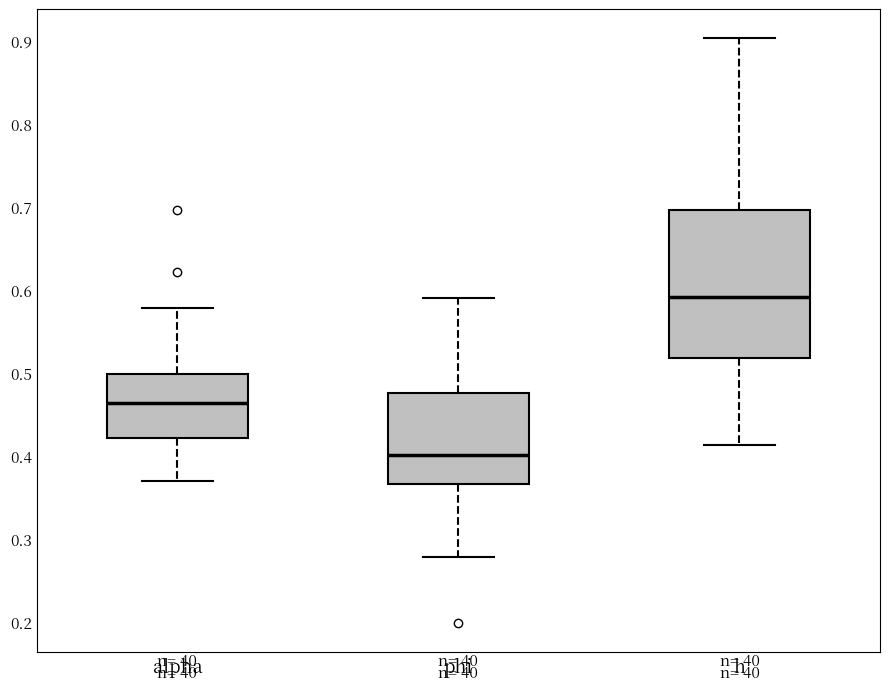

Which box has the highest median line?

h